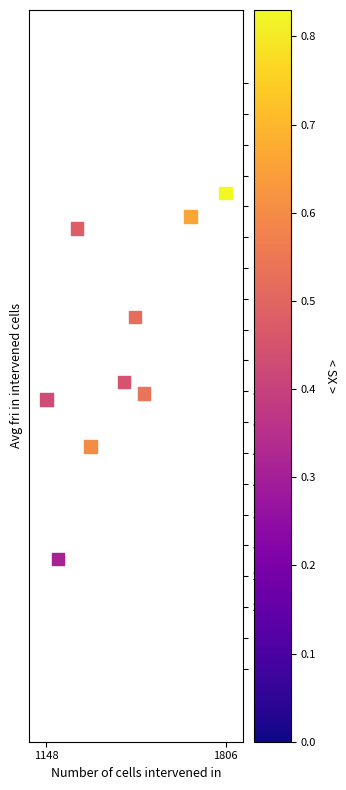

What is the average X value?

1423